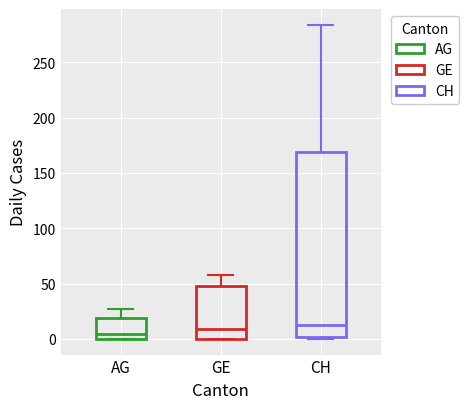

Where does the upper whisker of the box for CH end on the y-axis? The values are not printed on the chart, so give them approximately, as read against the axis.

285